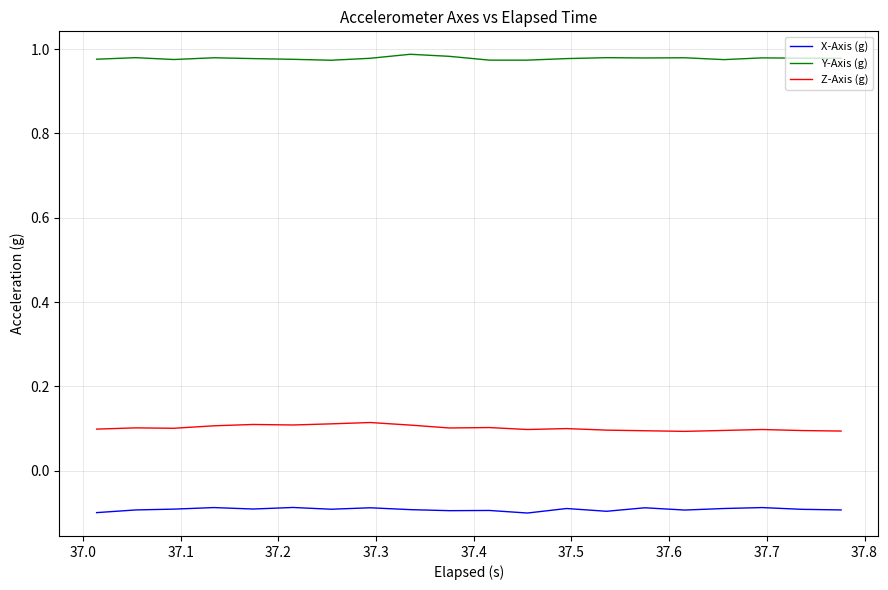

True or false: Z-Axis (g) and Y-Axis (g) intersect in this chart.

False